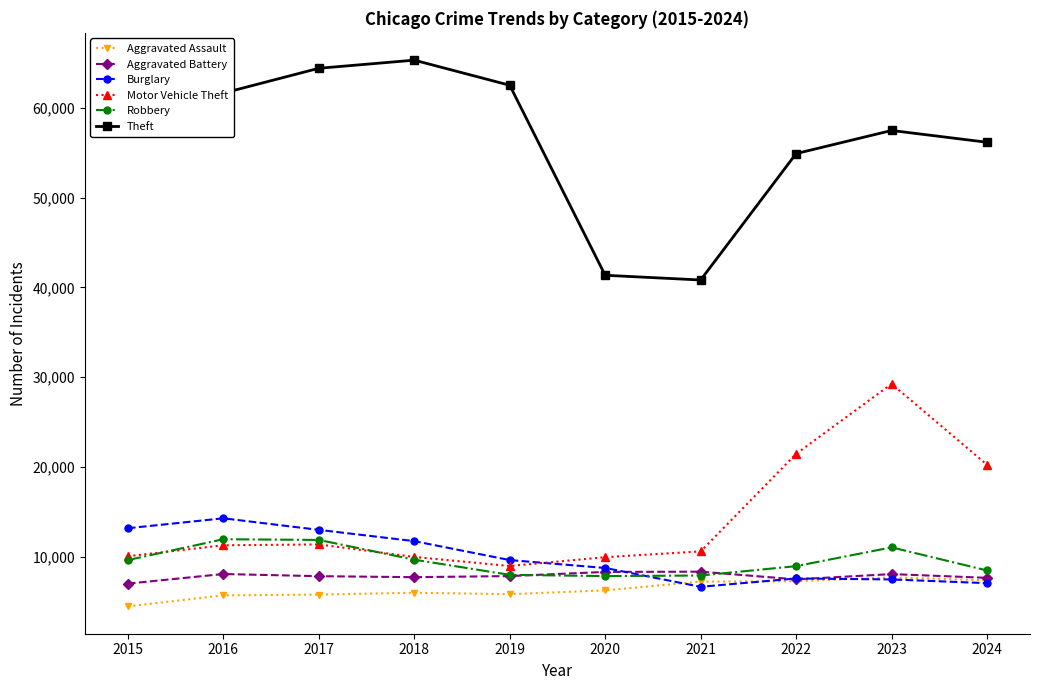

Is it true that Motor Vehicle Theft equals 15496 at 2015?

False